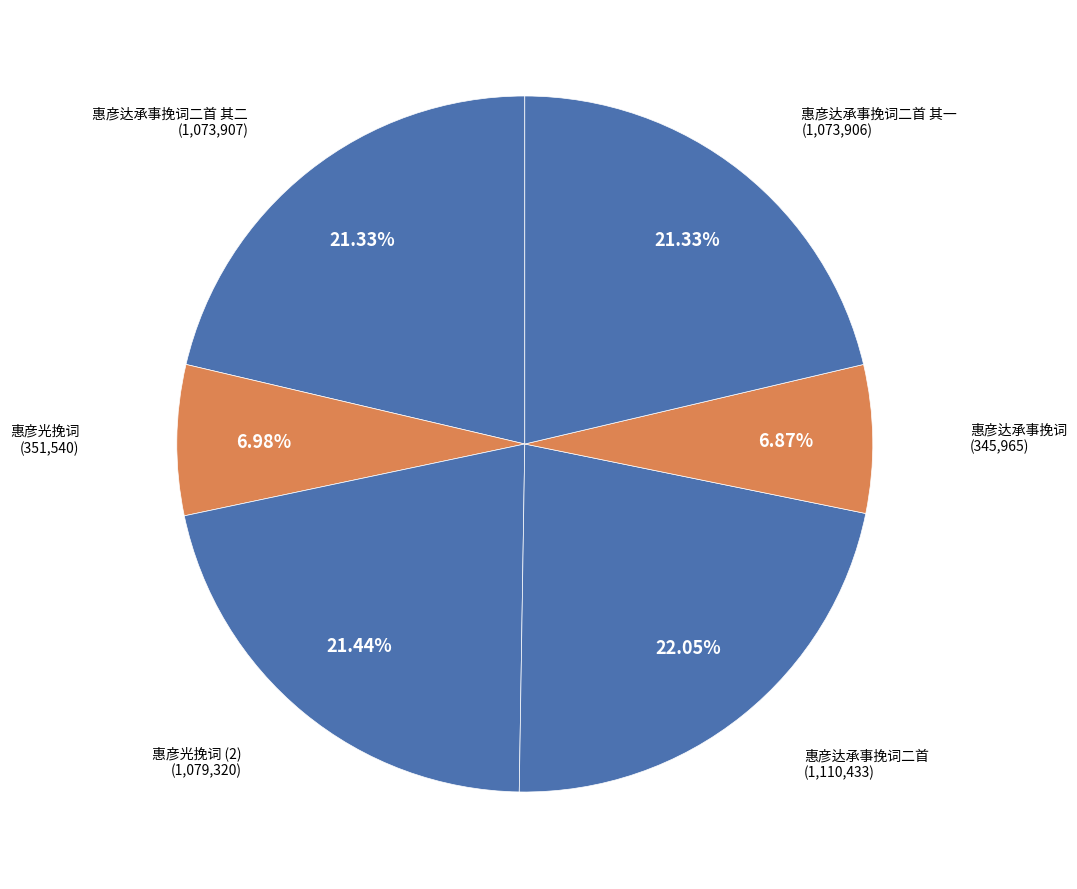

Count the number of slices in the pie.

6